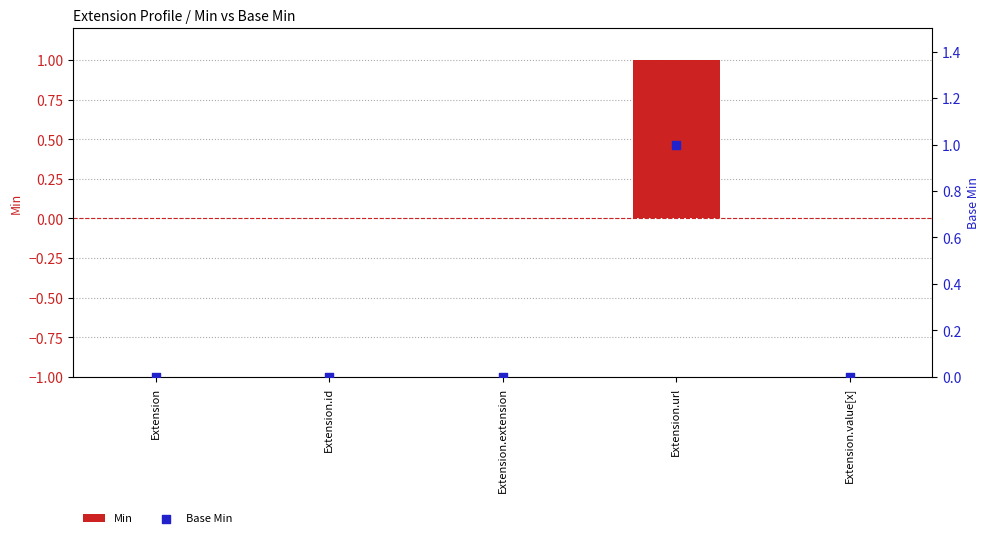

Which series contains the highest Y value?

Min